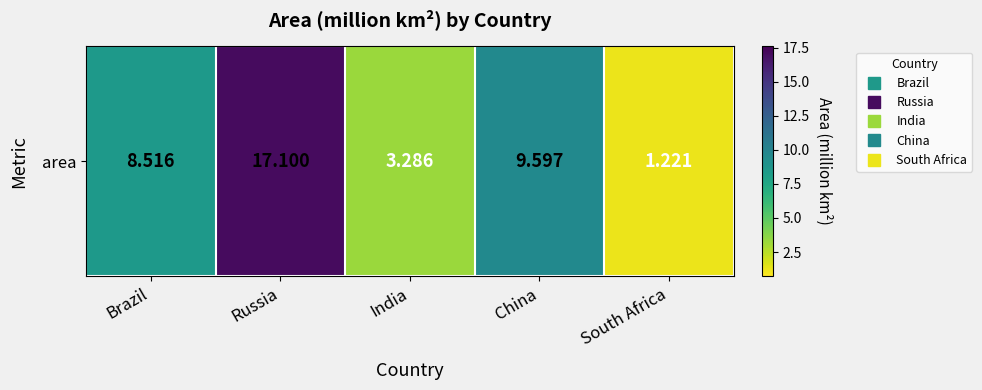

Is it true that the value at South Africa is 1.2?

True